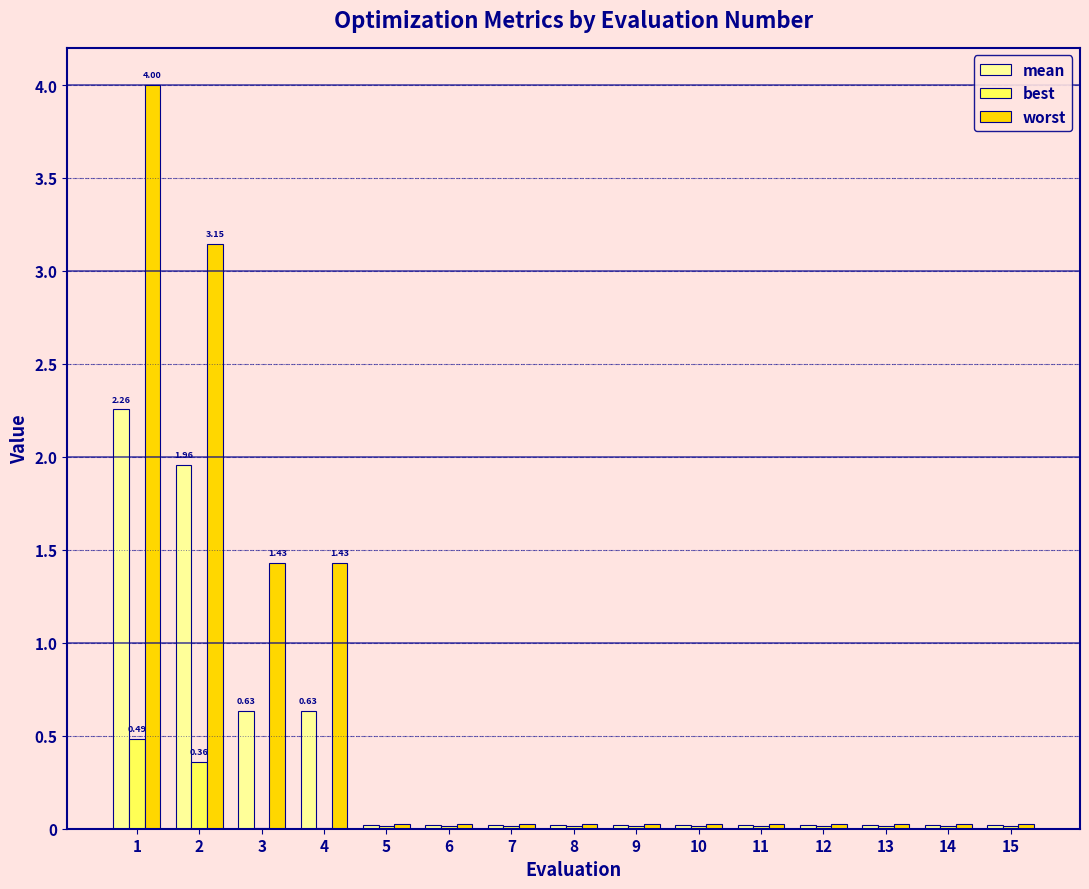

Which series has the largest total across all categories?

worst